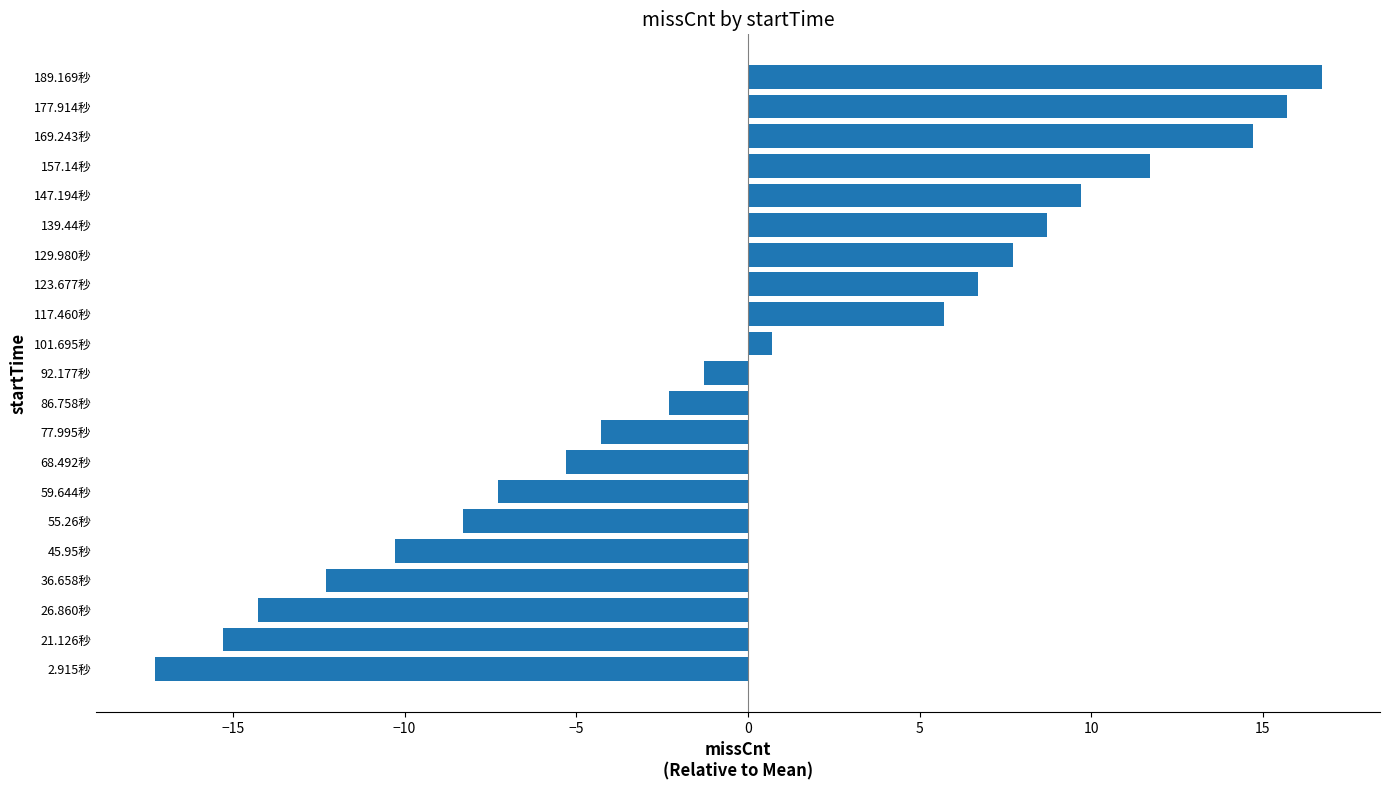

What is the change in value from 55.26秒 to 129.980秒?

+16.0